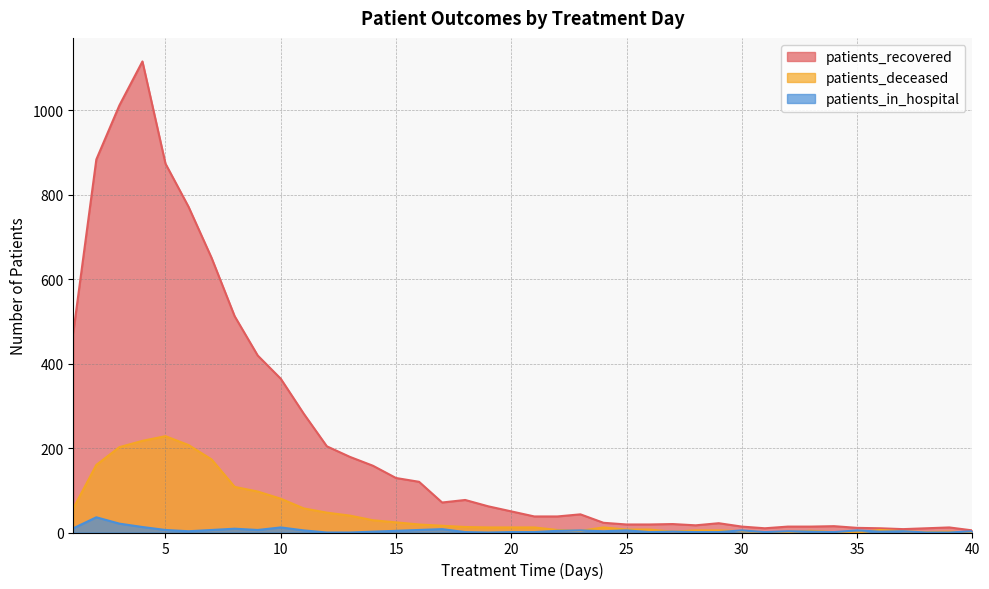

The patients_recovered series shows 7 at 28. True or false?

False